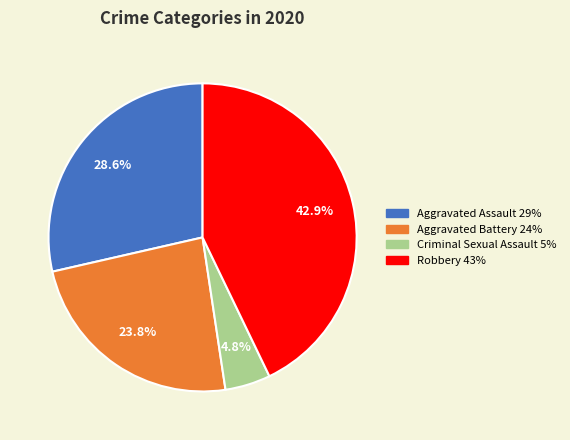

Is it true that Criminal Sexual Assault is 5% of the pie?

True